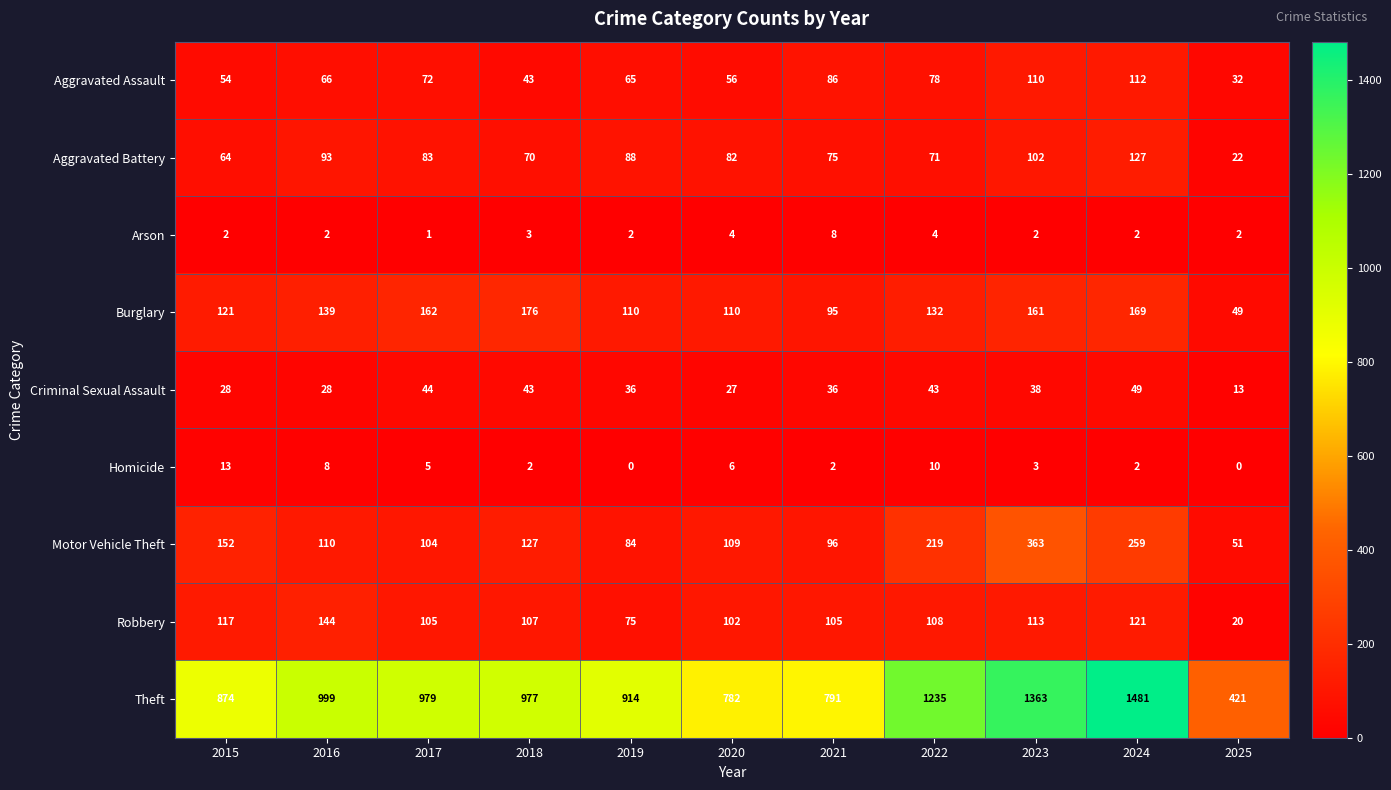

What is the sum of all Homicide values?

51